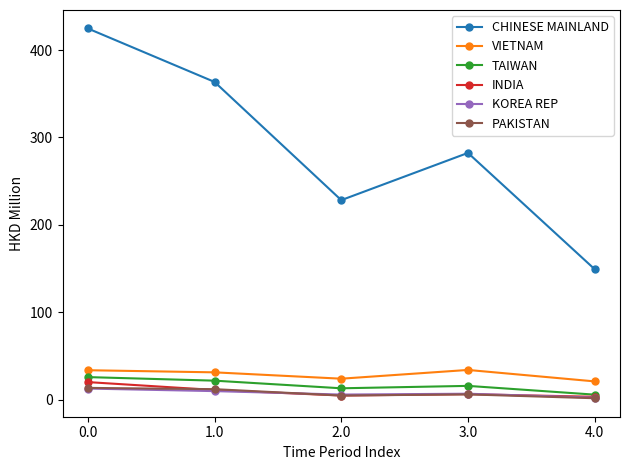

What is the difference between the second highest and minimum values in the KOREA REP series?

7.5